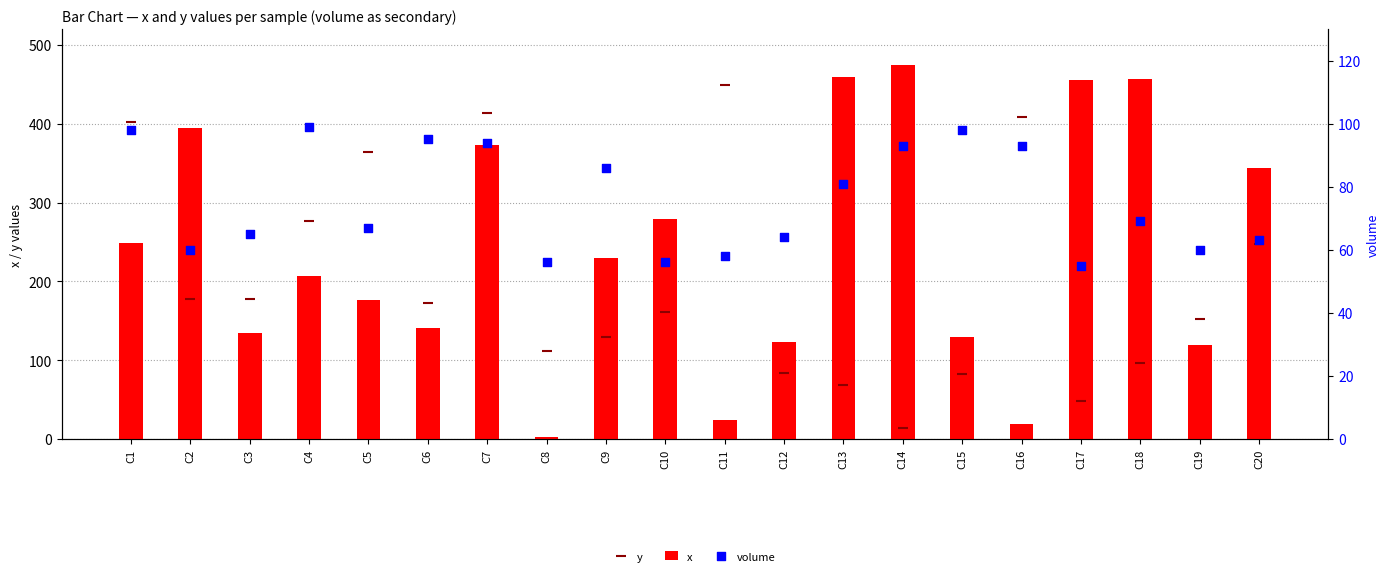

At which category is the sum across all series the highest?

C7